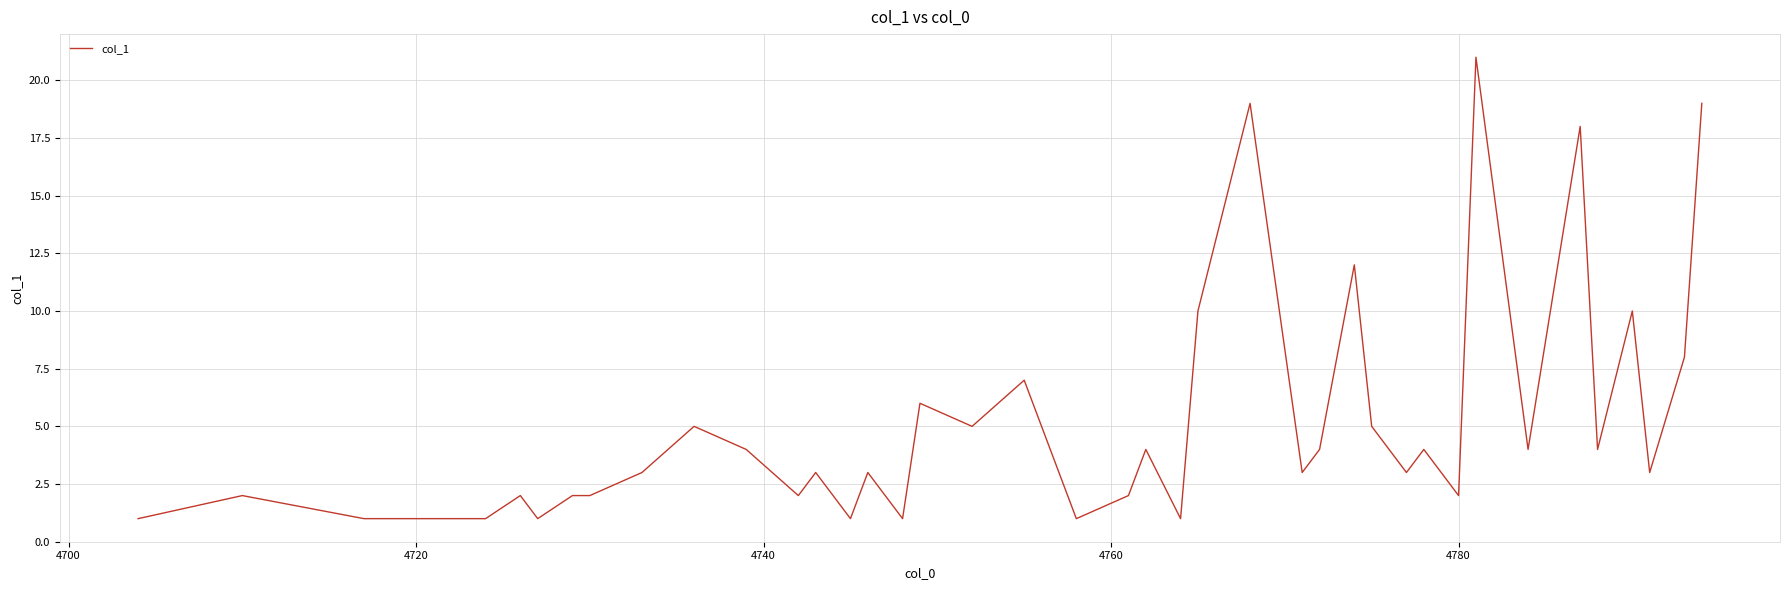

What is the greatest value displayed?

21